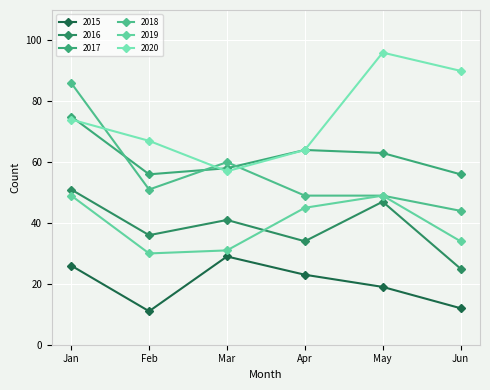

Which series has the largest total across all categories?

2020